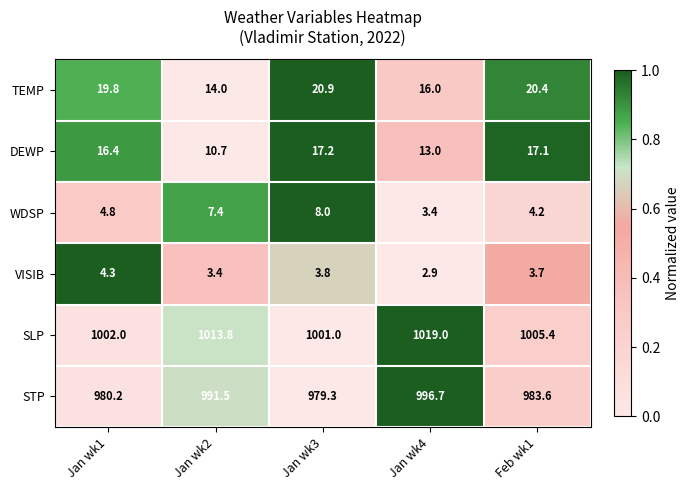

What is the sum of the STP values at Feb wk1 and Jan wk3?

1962.9